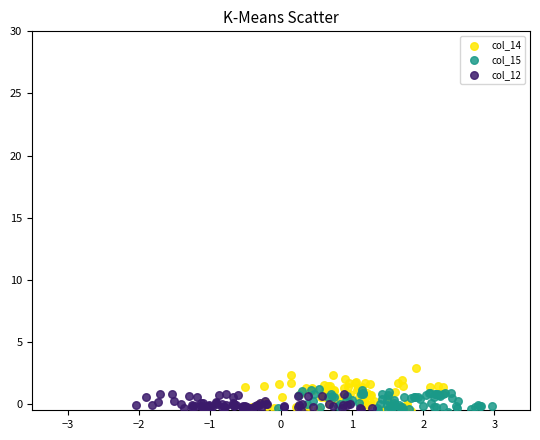

Which series reaches the maximum Y coordinate?

col_14